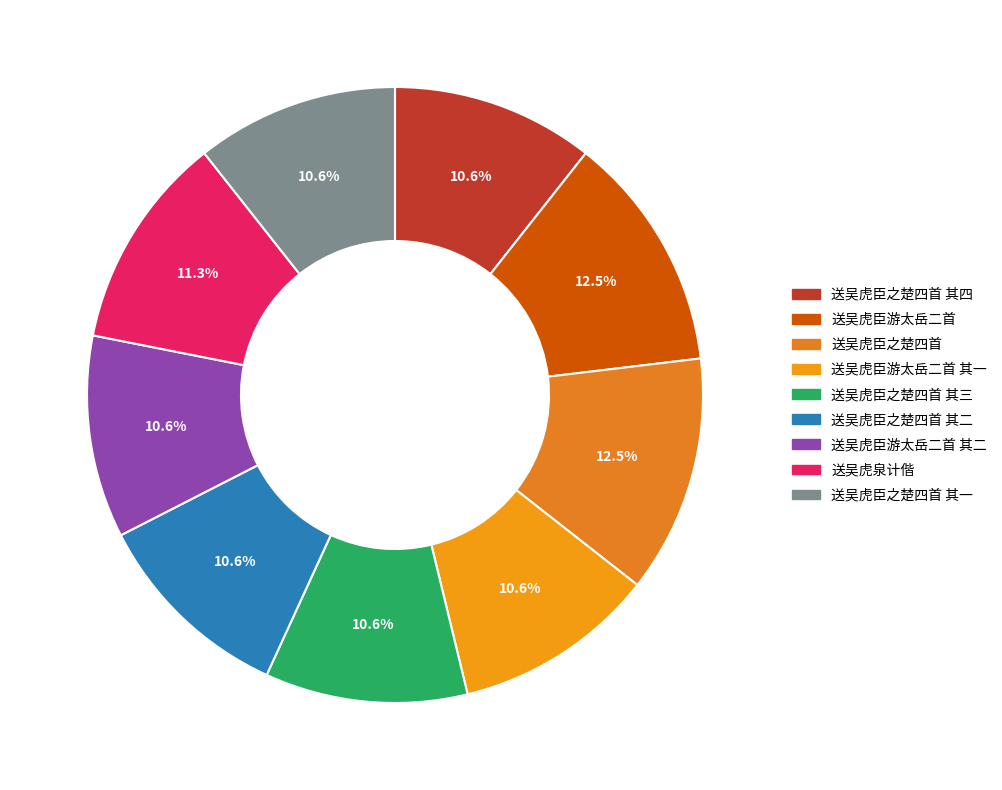

Does any single category account for the majority?

No